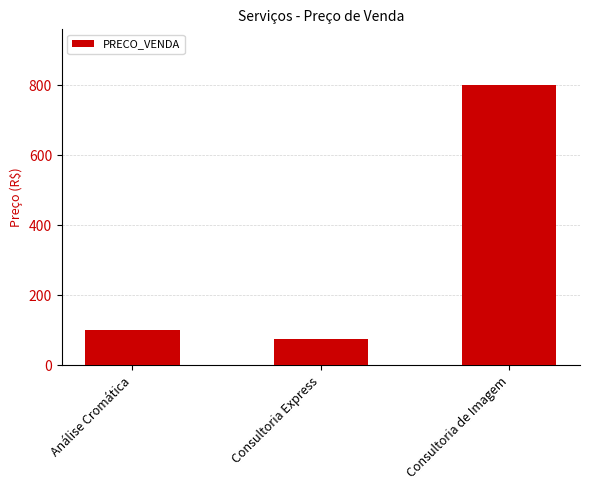

What is the value of the 3rd bar from the left?

800